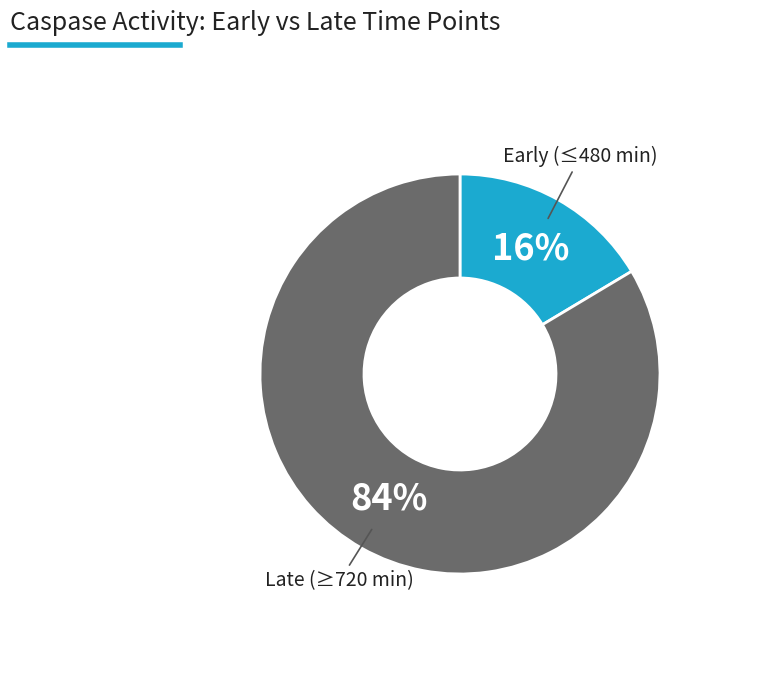

To the nearest percent, what percentage of the pie is Early (≤480 min)?

16%